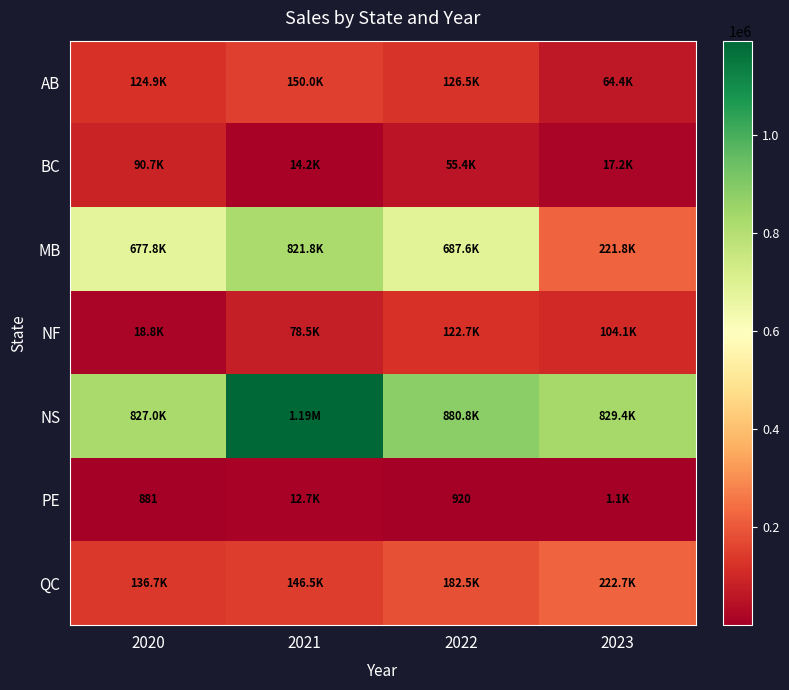

The value of QC at 2020 is 193184.4. True or false?

False